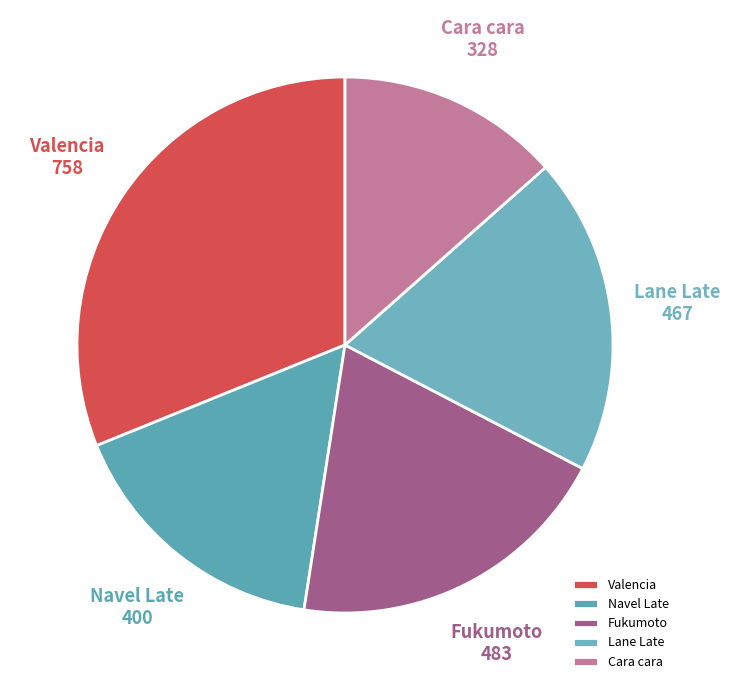

Does Valencia represent more than half of the total?

No